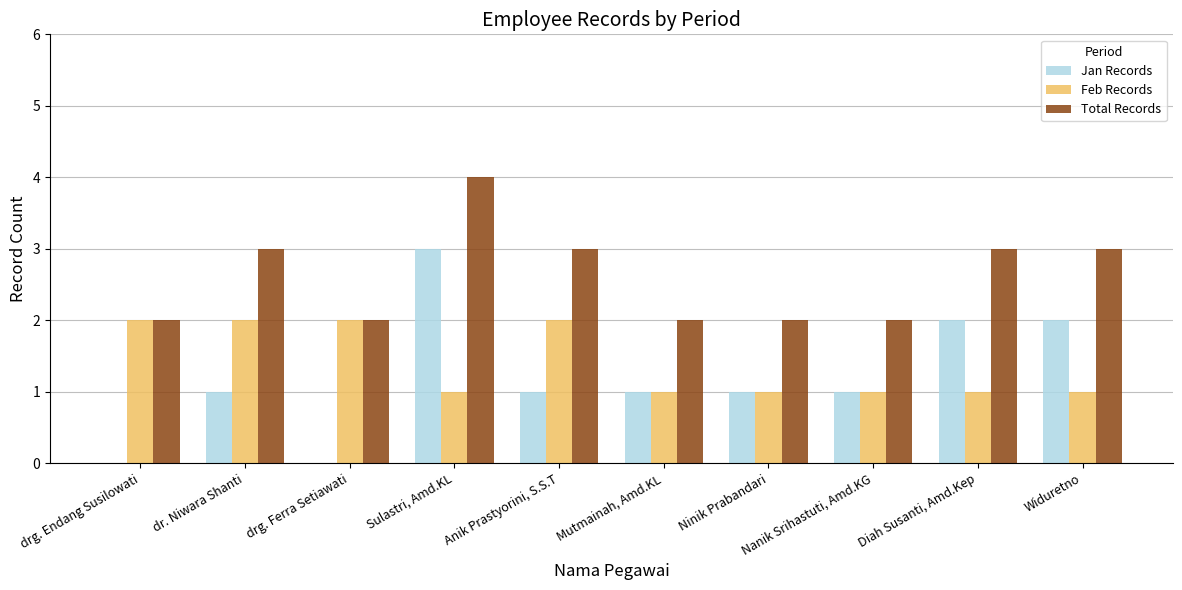

At which category is the sum across all series the highest?

Sulastri, Amd.KL